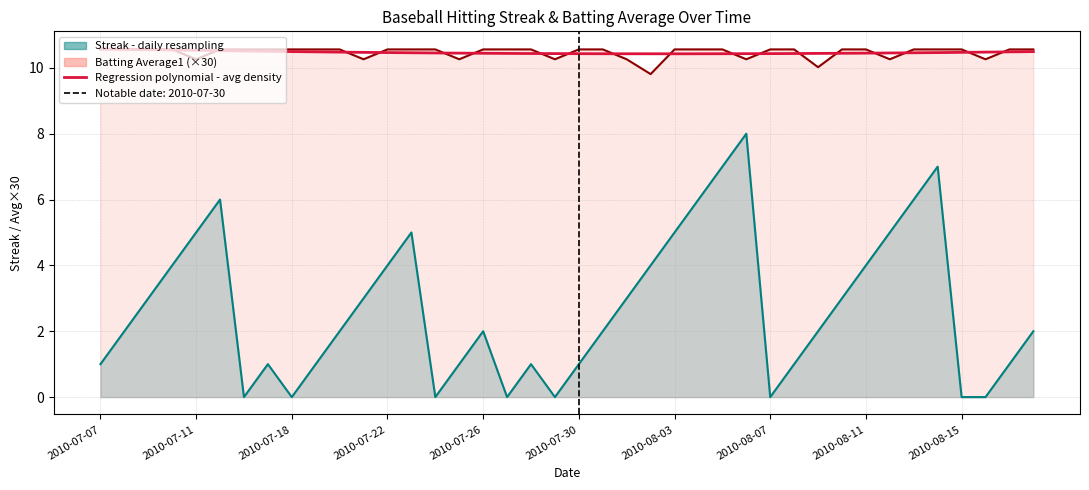

Reading left to right, extract all data points from this chart.

Streak: 1.0	2.0	3.0	4.0	5.0	6.0	0.0	1.0	0.0	1.0	2.0	3.0	4.0	5.0	0.0	1.0	2.0	0.0	1.0	0.0	1.0	2.0	3.0	4.0	5.0	6.0	7.0	8.0	0.0	1.0	2.0	3.0	4.0	5.0	6.0	7.0	0.0	0.0	1.0	2.0
Batting Average1: 10.6	10.6	10.6	10.6	10.3	10.6	10.6	10.6	10.6	10.6	10.6	10.3	10.6	10.6	10.6	10.3	10.6	10.6	10.6	10.3	10.6	10.6	10.3	9.8	10.6	10.6	10.6	10.3	10.6	10.6	10.0	10.6	10.6	10.3	10.6	10.6	10.6	10.3	10.6	10.6